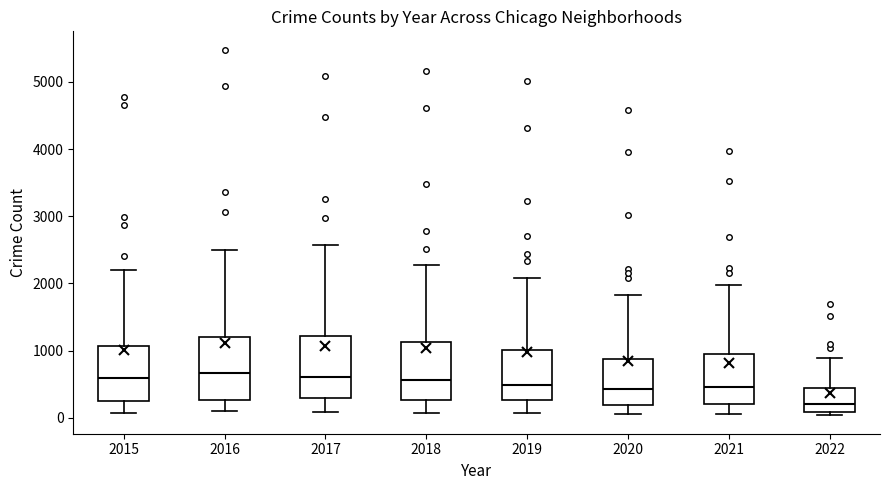

Reading left to right, transcribe this box plot: for each box, give where its median line is, the range the box spans, and where its two whiskers end, as read against the y-axis. The values are not printed on the chart, so give them approximately, as read against the axis.

2015: median 600, box 300 to 1100, whiskers 100 to 2200
2016: median 700, box 300 to 1200, whiskers 100 to 2500
2017: median 600, box 300 to 1200, whiskers 100 to 2600
2018: median 600, box 300 to 1100, whiskers 100 to 2300
2019: median 500, box 300 to 1000, whiskers 100 to 2100
2020: median 400, box 200 to 900, whiskers 100 to 1800
2021: median 500, box 200 to 1000, whiskers 100 to 2000
2022: median 200, box 100 to 400, whiskers 0 to 900